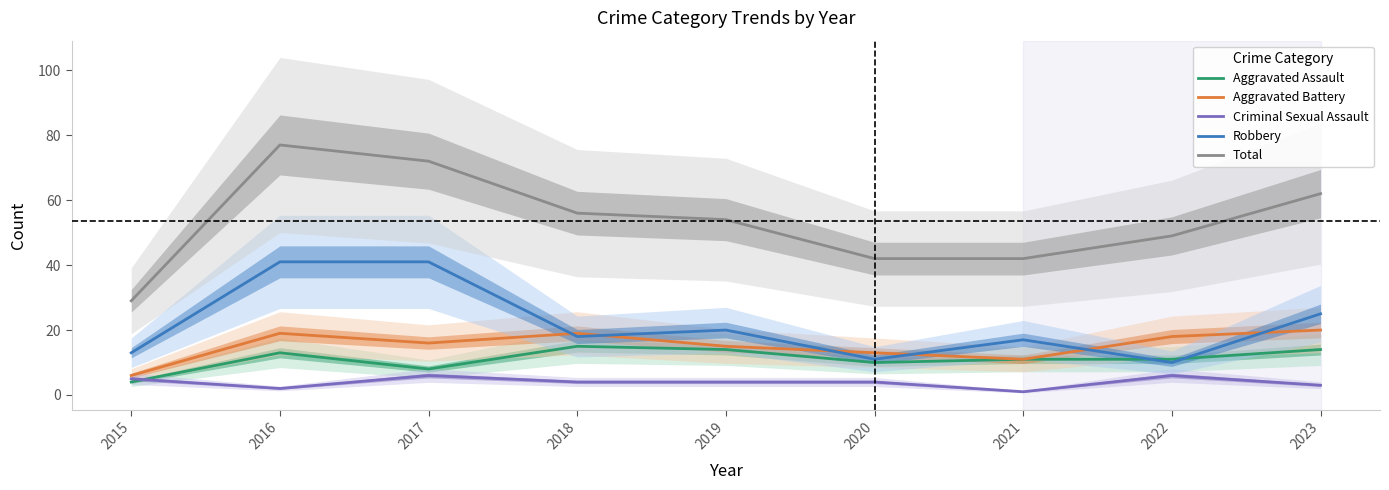

What is the value of the Aggravated Assault point at the 3rd from the left?

8